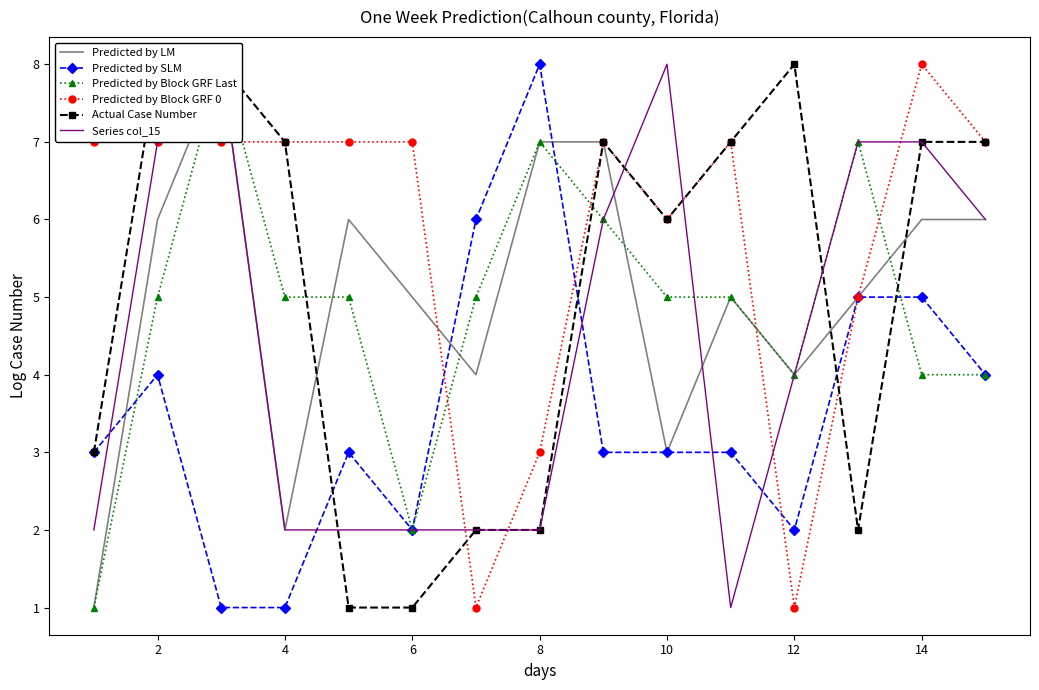

Which series has the largest range (max minus min)?

Predicted by LM